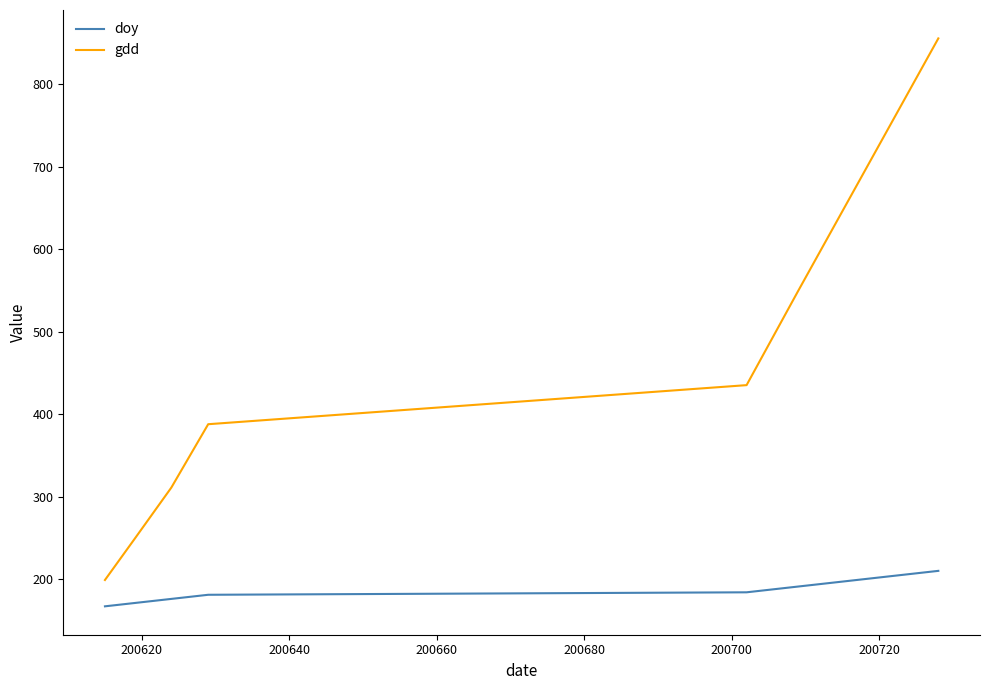

Does the chart display data point markers on the line(s)?

No